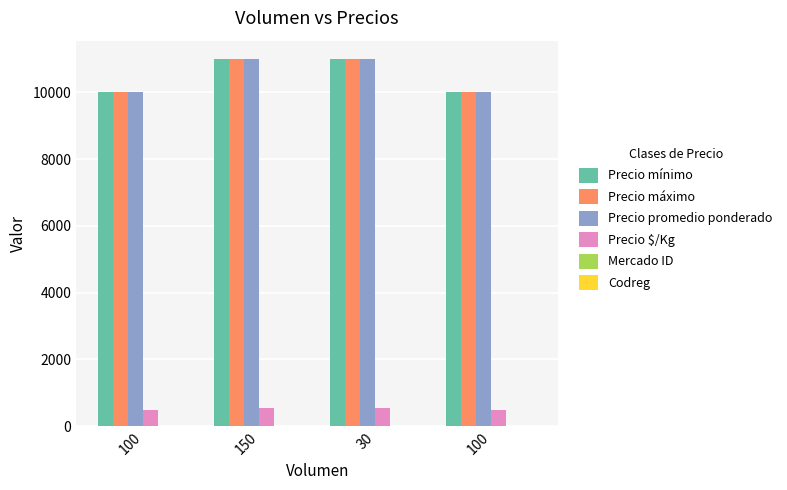

The value of Precio $/Kg at 150 is 831. True or false?

False